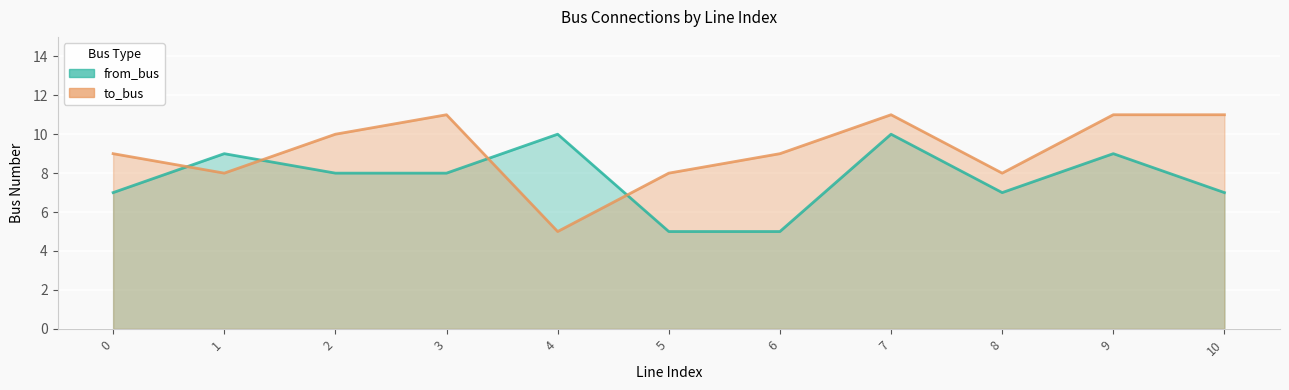

At how many categories does at least one series exceed 10?

4